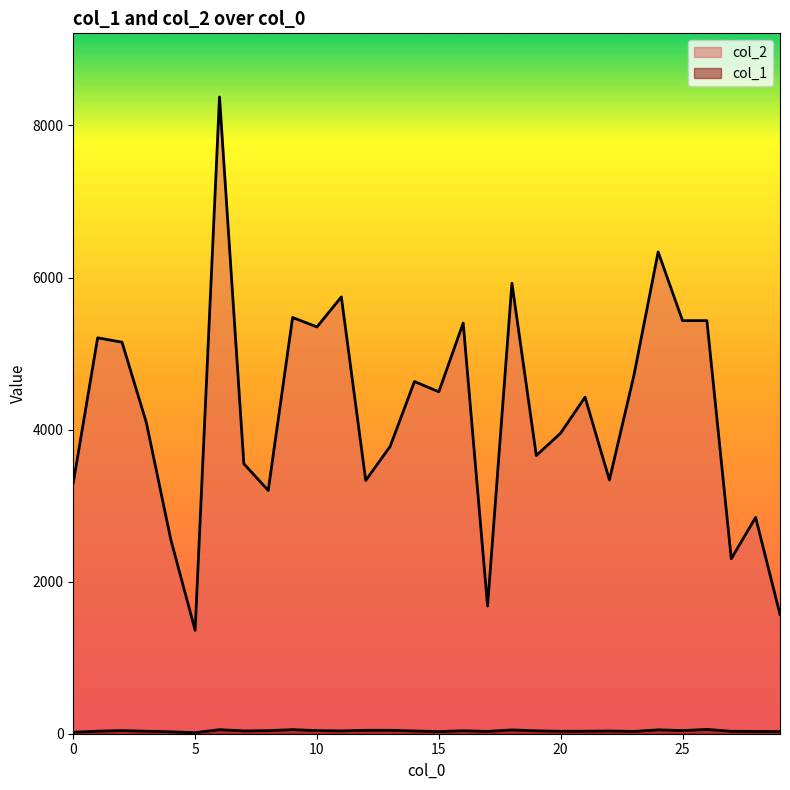

What is the value of the col_2 point at the 19th from the left?

5925